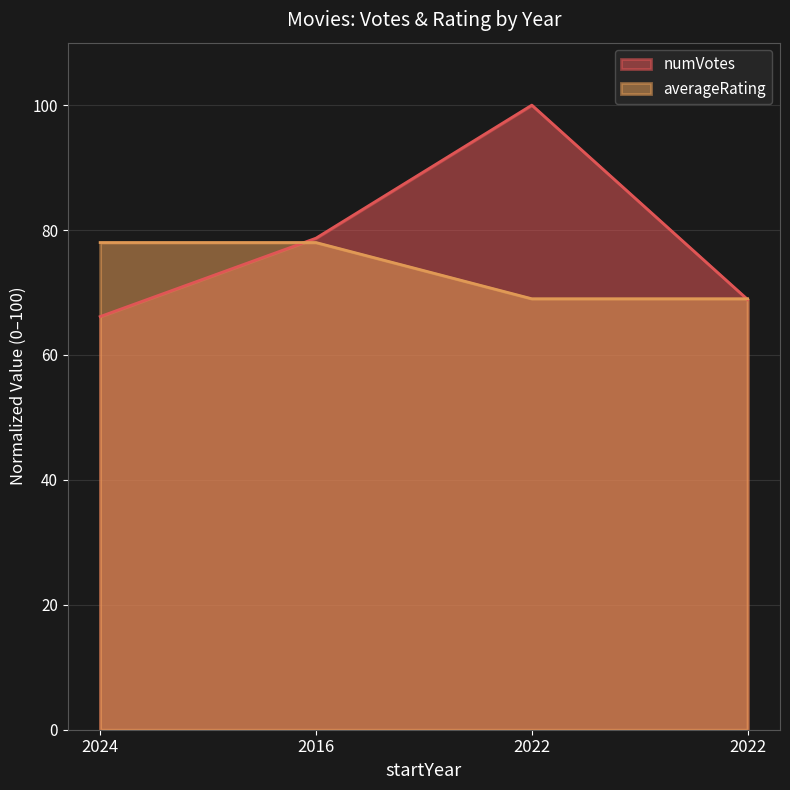

Where do numVotes and averageRating first cross each other?

2024 and 2016